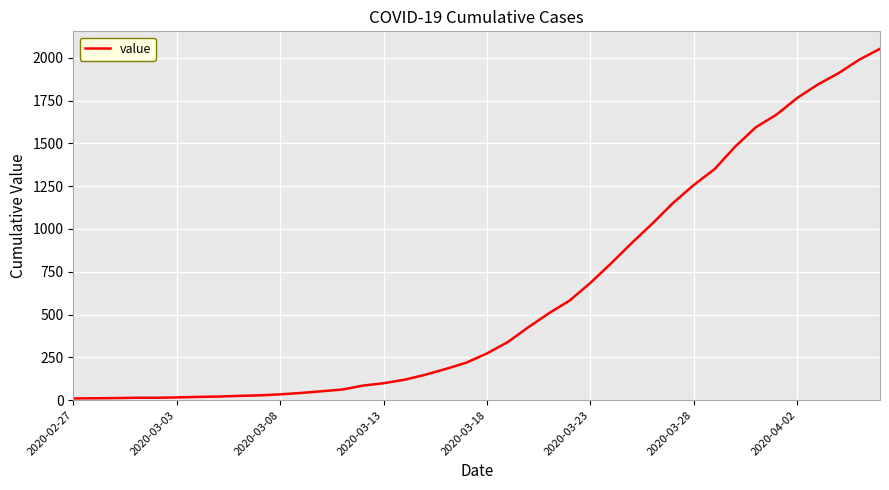

What is the greatest value displayed?

2052